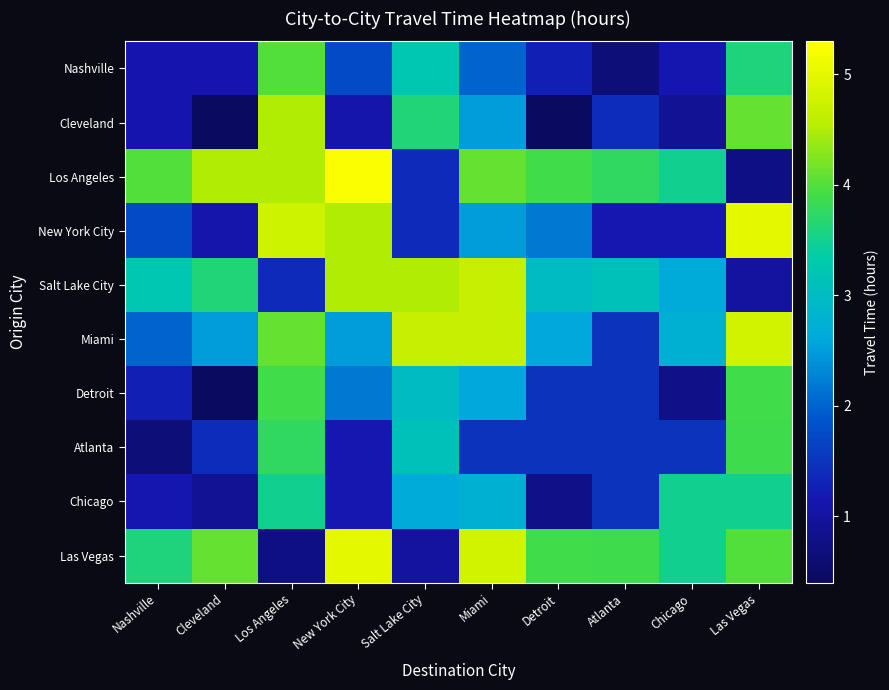

What is the spread (max minus min) of values at Las Vegas?

4.2